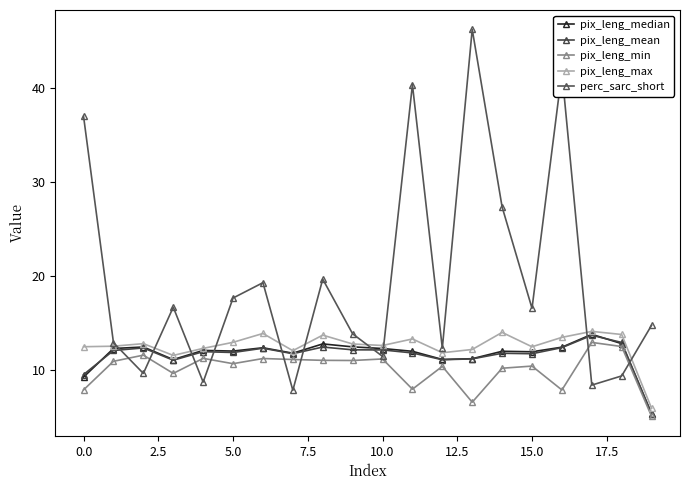

What is the sum of all perc_sarc_short values?

391.0